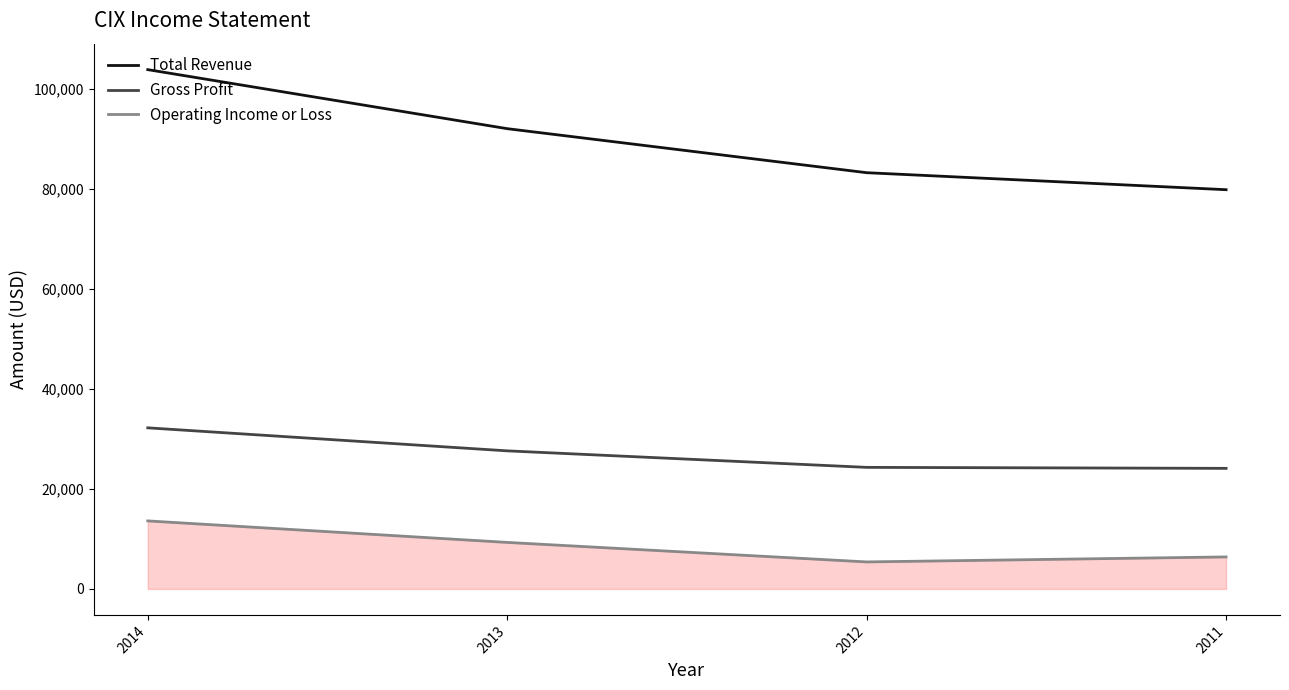

Which series has the widest spread of values?

Total Revenue